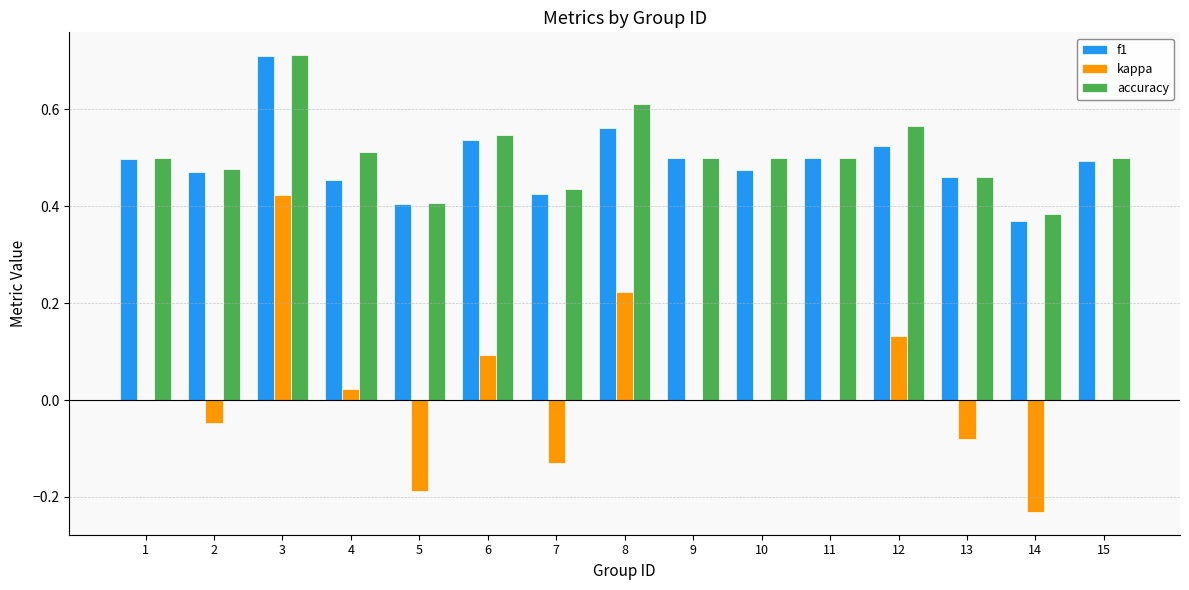

Is the value of f1 at 1 greater than the value of kappa at 9?

Yes